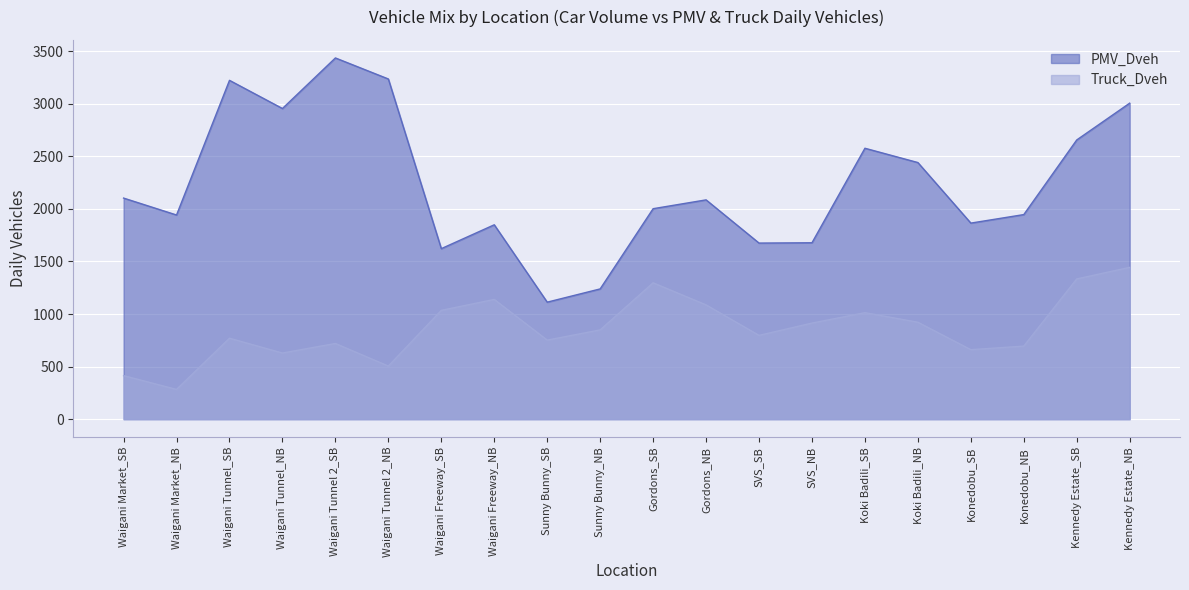

What is the label of the 6th point from the left?

Waigani Tunnel 2_NB